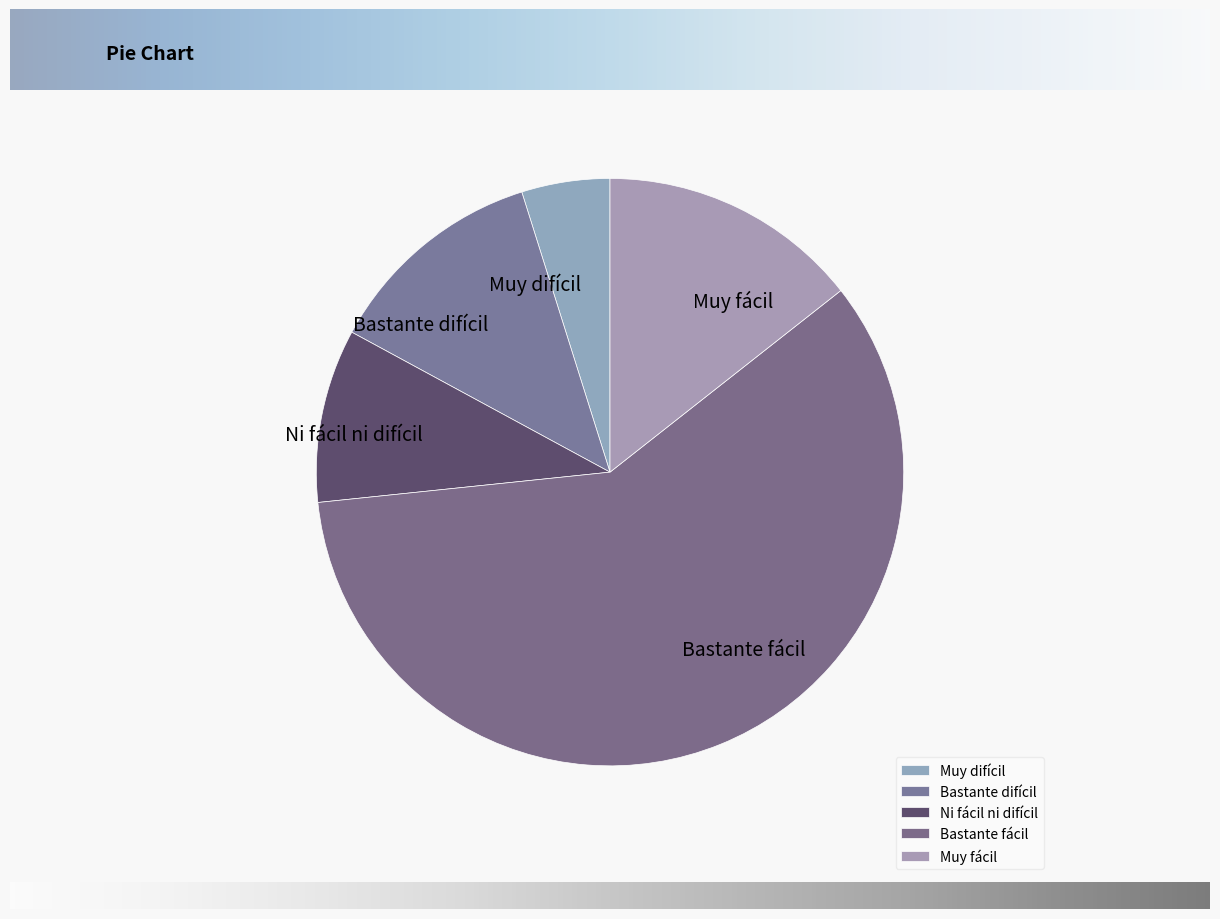

Rank the categories by value from highest to lowest.

Bastante fácil, Muy fácil, Bastante difícil, Ni fácil ni difícil, Muy difícil